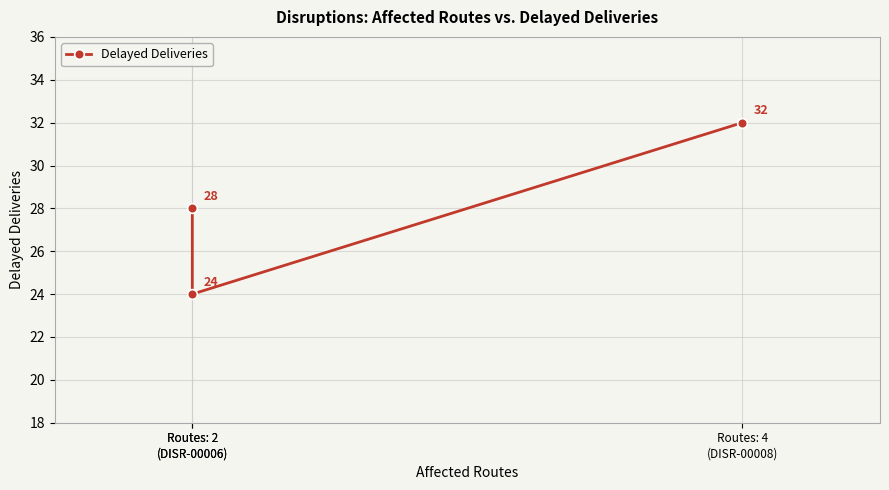

Is this an area chart (filled region under the line)?

No